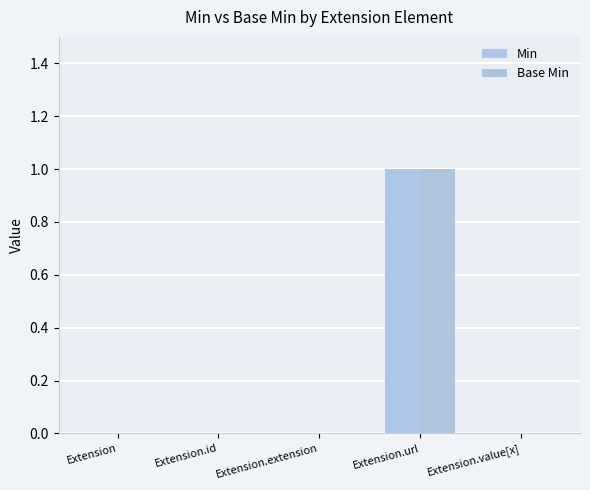

How many categories are shown in the chart?

5